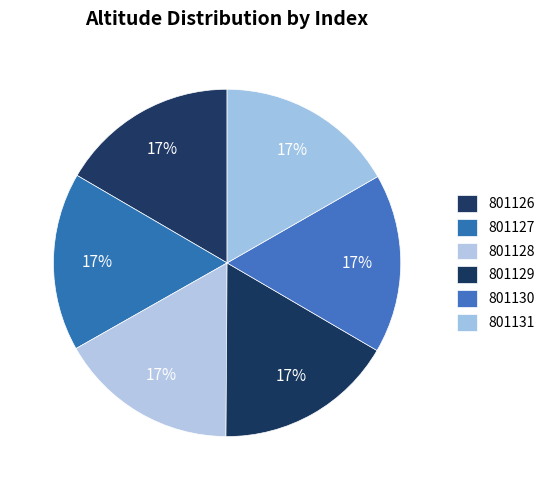

To the nearest percent, what portion does 801128 represent?

17%